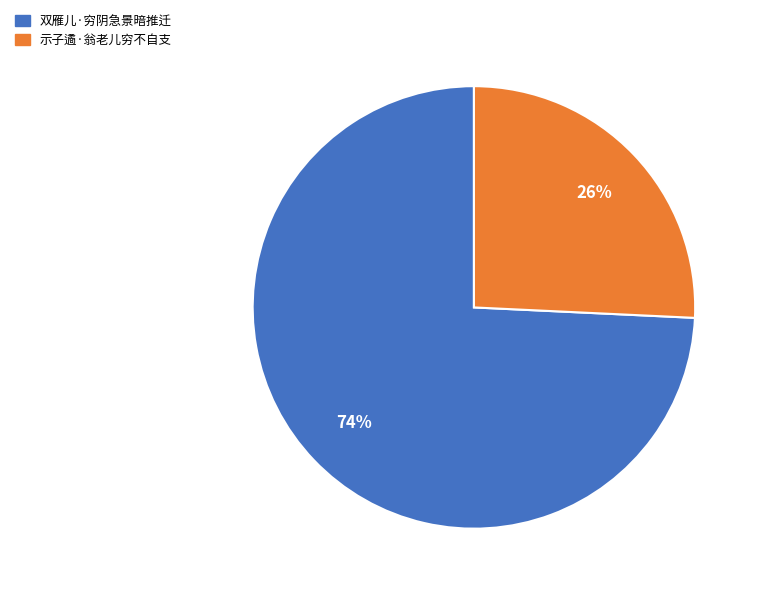

How many slices are in this pie chart?

2